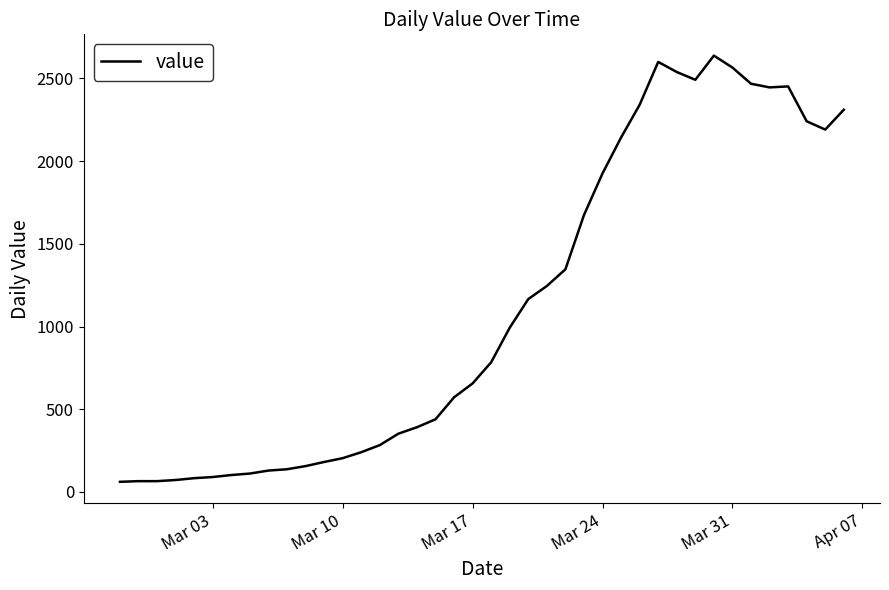

What is the difference between the maximum and minimum values?

2577